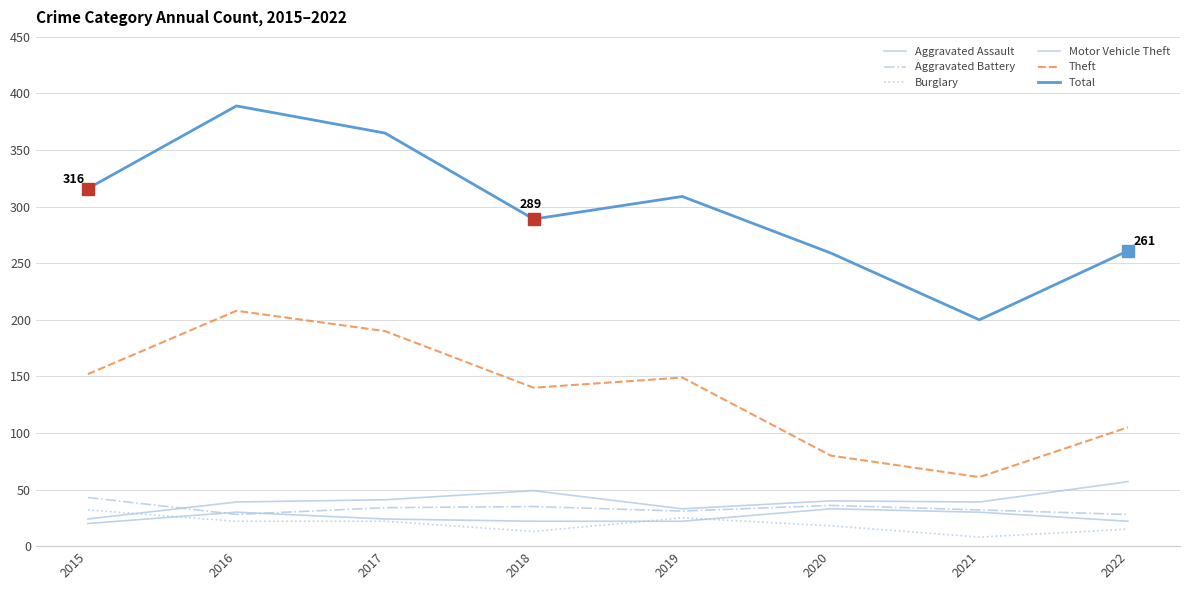

True or false: Motor Vehicle Theft and Theft intersect in this chart.

False